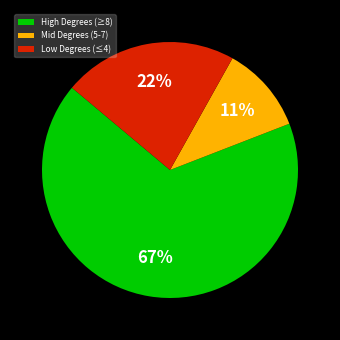

The High Degrees (≥8) slice represents 67% of the pie. True or false?

True